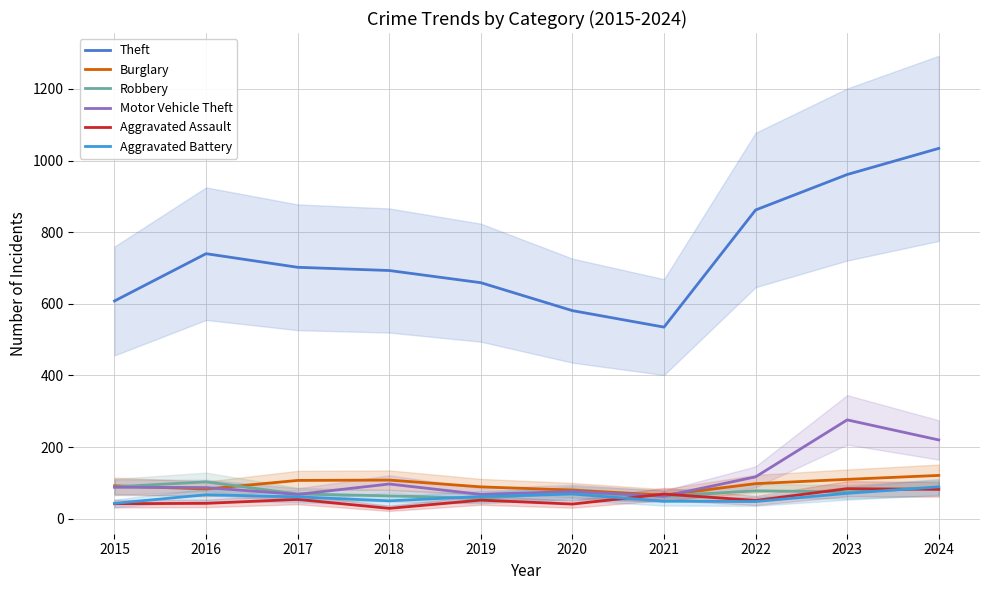

Where is the first local maximum for Robbery?

2016